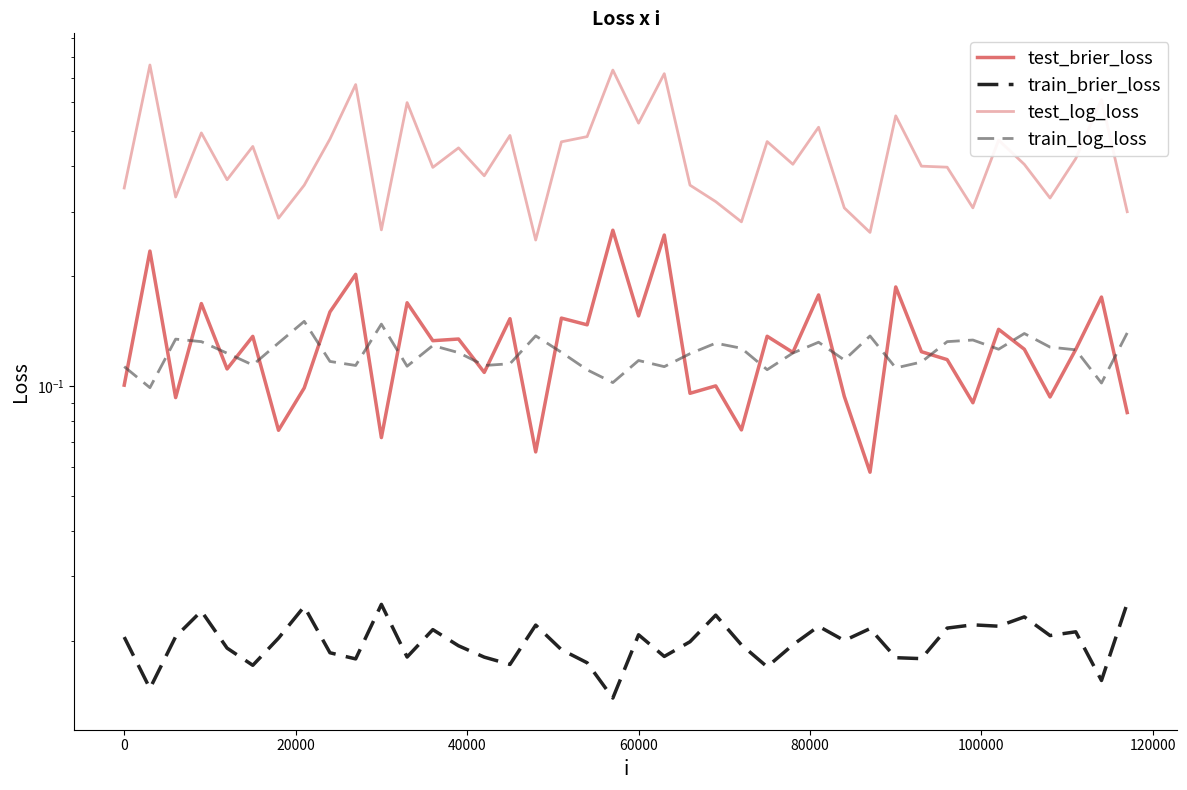

True or false: train_brier_loss and train_log_loss cross at least once.

False